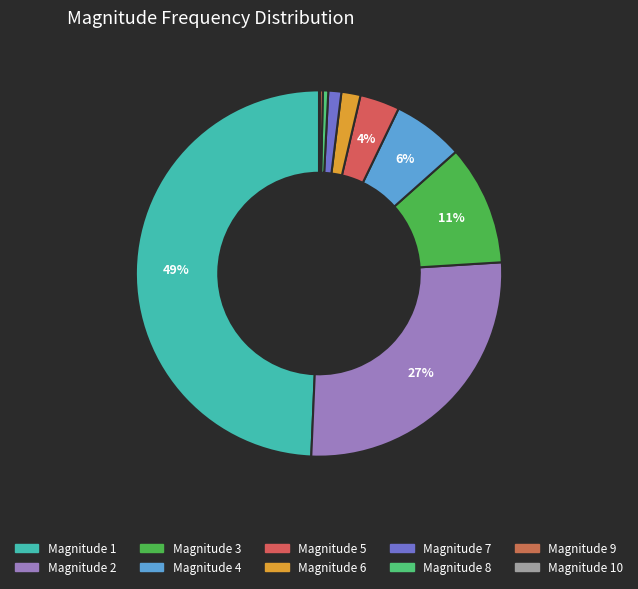

Is there a majority slice in this chart?

No